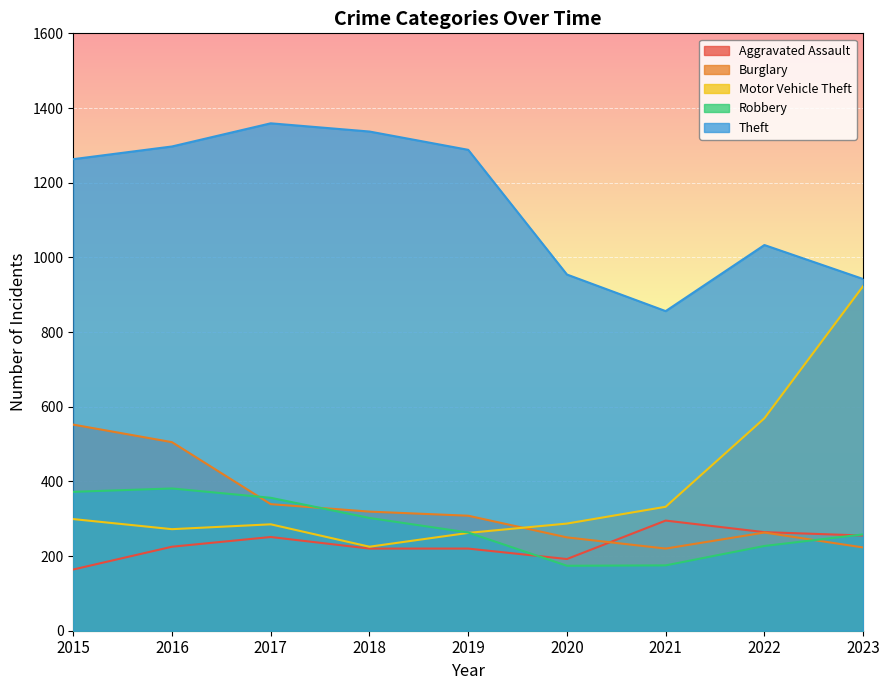

How many categories are shown in the chart?

9